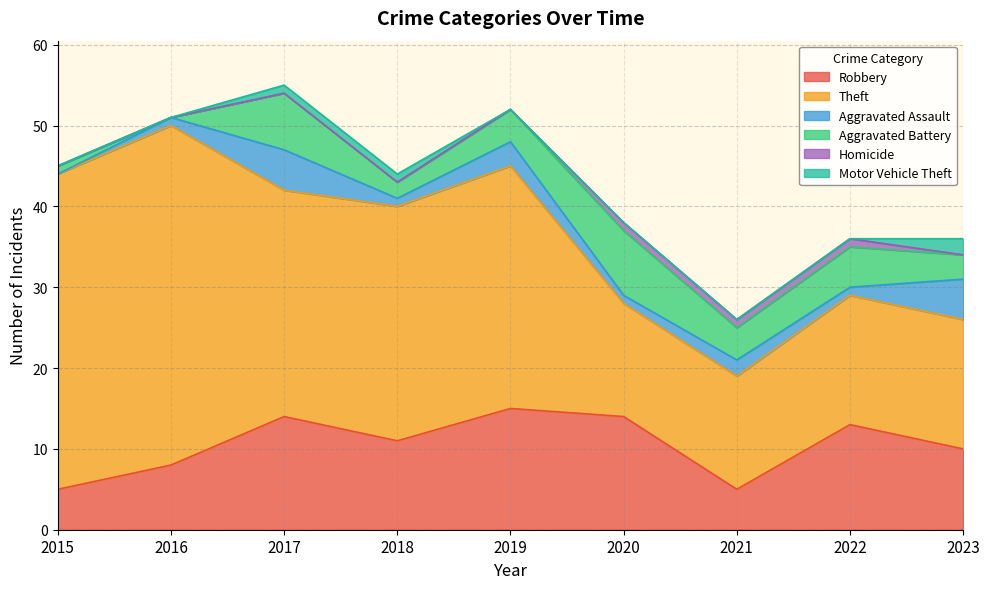

Which category has the lowest value across all series?

2015